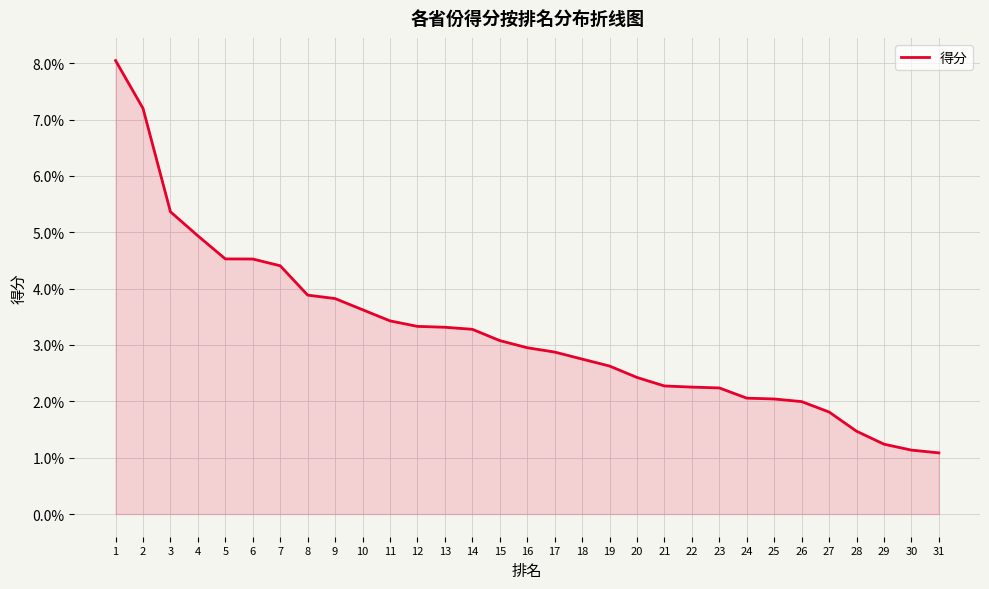

Reading left to right, extract all data points from this chart.

1=0.1	2=0.1	3=0.1	4=0.0	5=0.0	6=0.0	7=0.0	8=0.0	9=0.0	10=0.0	11=0.0	12=0.0	13=0.0	14=0.0	15=0.0	16=0.0	17=0.0	18=0.0	19=0.0	20=0.0	21=0.0	22=0.0	23=0.0	24=0.0	25=0.0	26=0.0	27=0.0	28=0.0	29=0.0	30=0.0	31=0.0